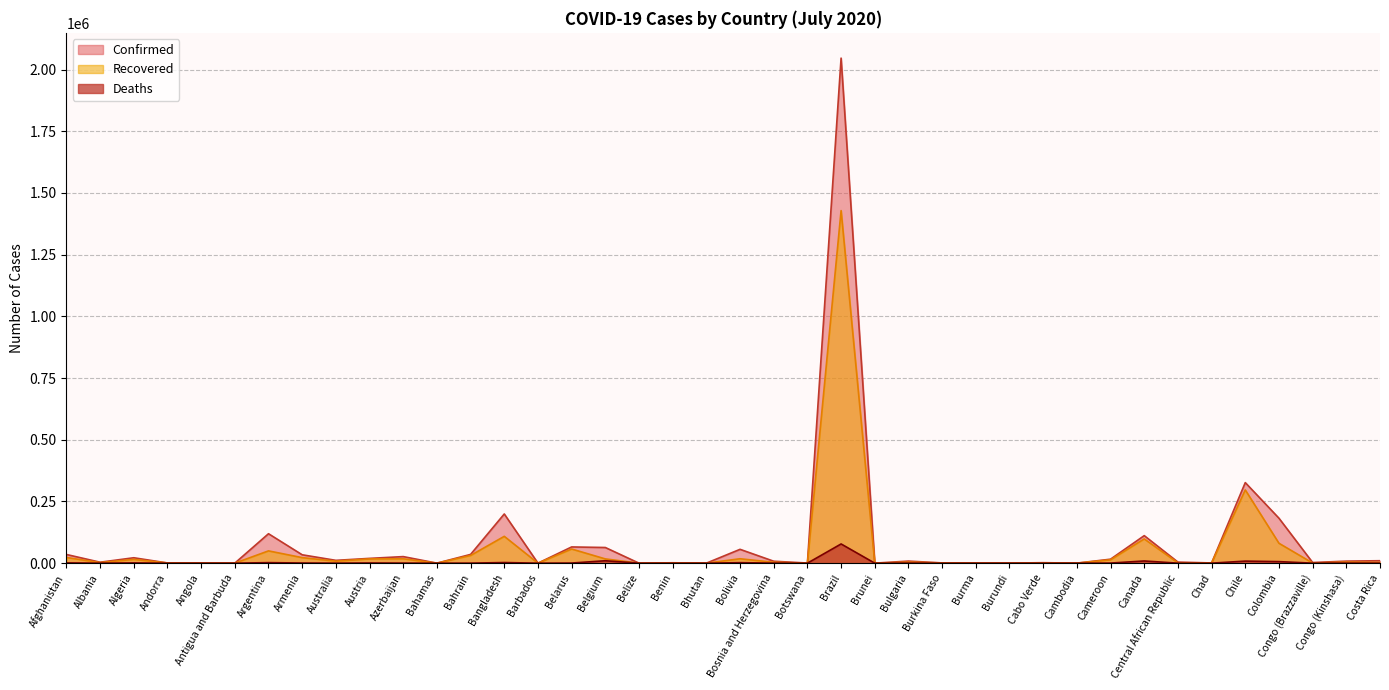

Reading right to left, transcribe all the data shown in this chart.

Confirmed: 9969	8249	2633	182140	326439	887	4389	111559	16157	171	1939	310	339	1045	8442	141	2046328	522	7908	56102	87	1602	40	63499	65782	104	199357	35473	129	26636	19439	11441	34001	119301	76	638	880	21948	3906	35229
Recovered: 2818	4248	626	80637	296814	800	1288	98281	13728	133	902	207	271	887	4033	138	1428520	48	3612	17882	78	782	22	17289	57370	91	108725	31188	91	17805	17335	8162	22492	49780	57	199	803	15430	2214	23151
Deaths: 47	193	49	6288	8347	75	53	8884	373	0	19	1	6	53	297	3	77851	1	245	2049	0	31	2	9800	491	7	2547	124	11	341	711	118	620	2178	3	29	52	1057	107	1147